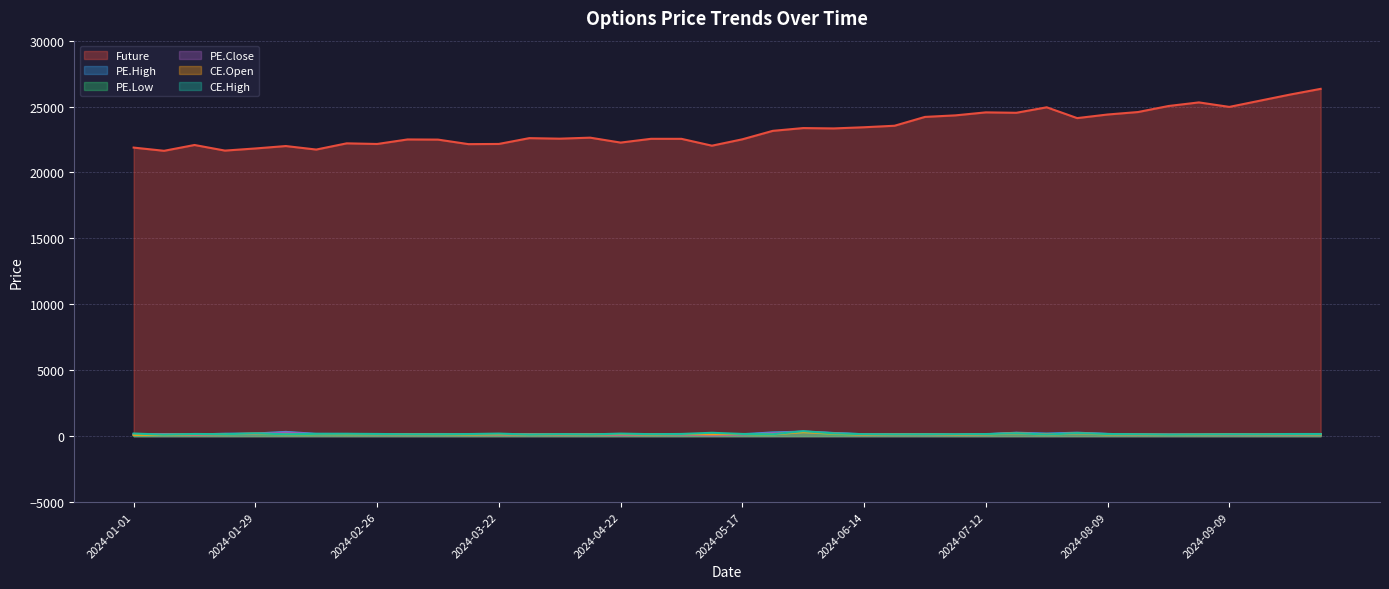

How many lines are shown in the chart?

6